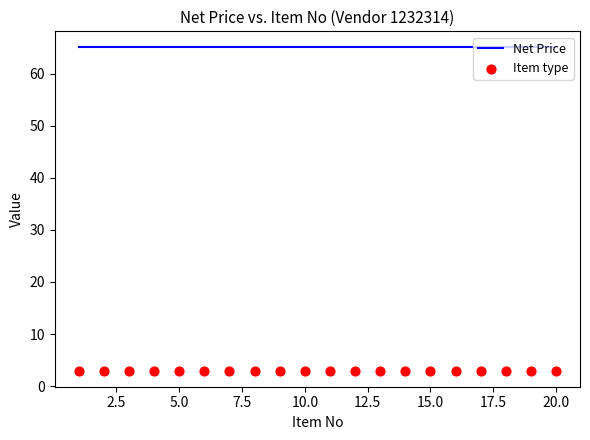

Which series reaches the maximum Y coordinate?

Net Price